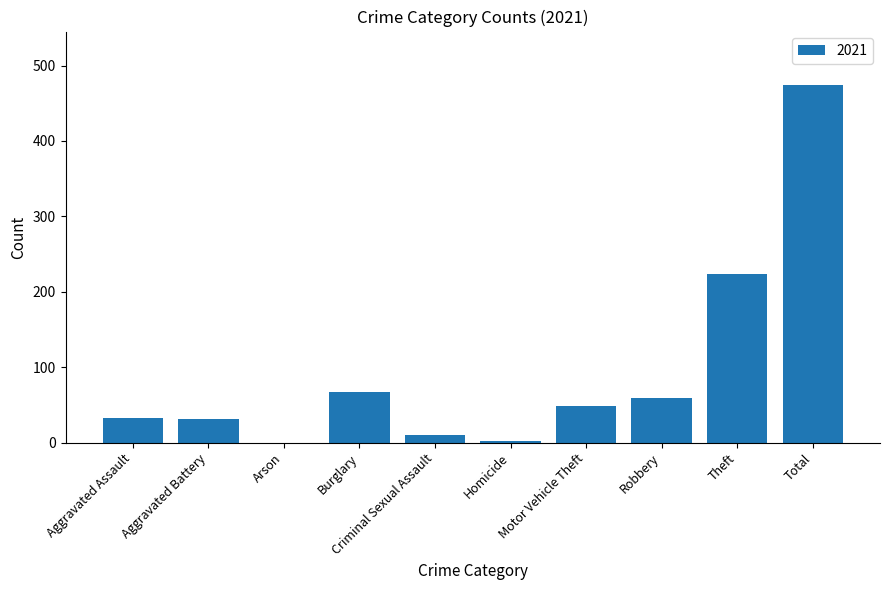

What is the maximum value shown in the chart?

474